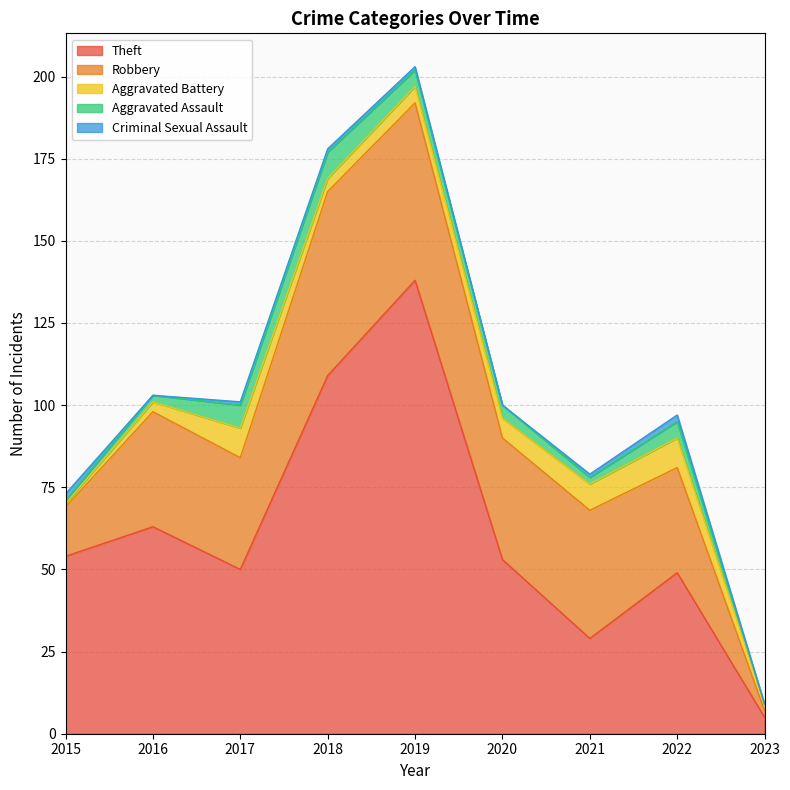

At which category does the chart reach its minimum across all series?

2023